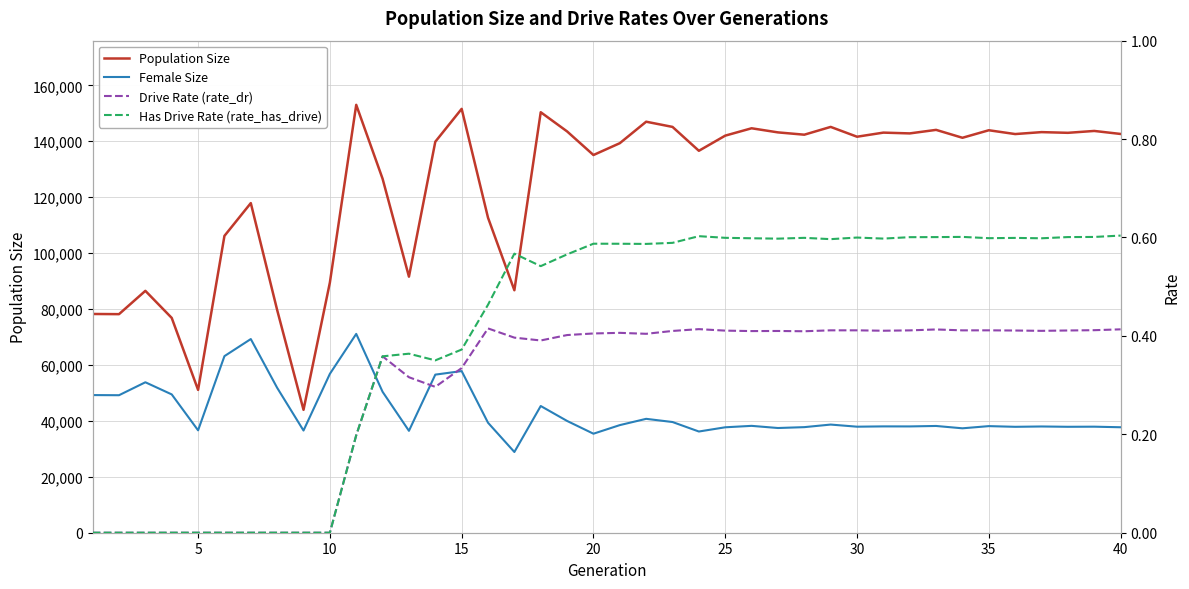

Where is the first local minimum for Population Size?

5